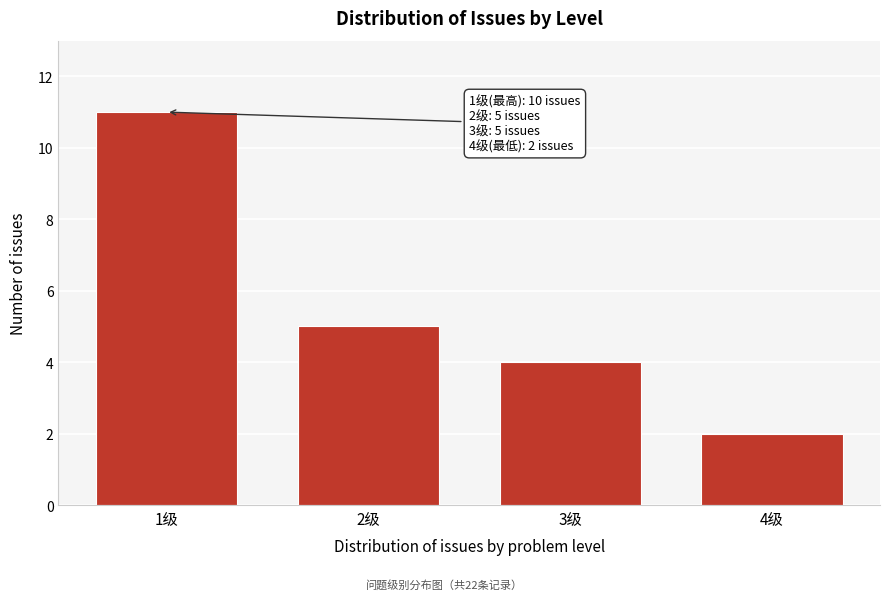

Reading right to left, transcribe all the data shown in this chart.

2	4	5	11